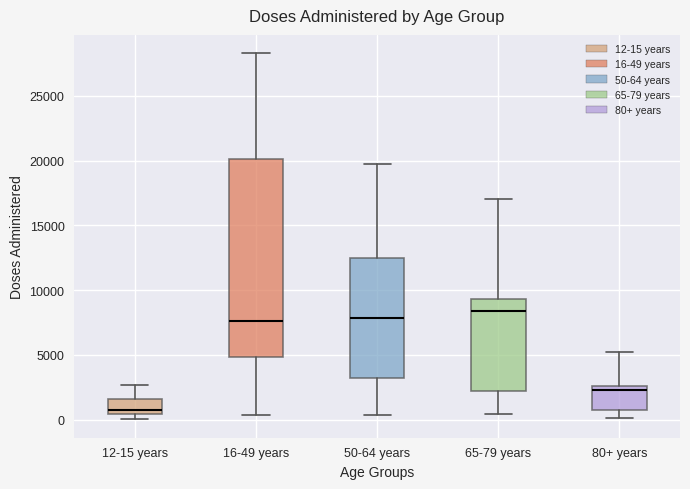

Which box's median line is the highest?

65-79 years